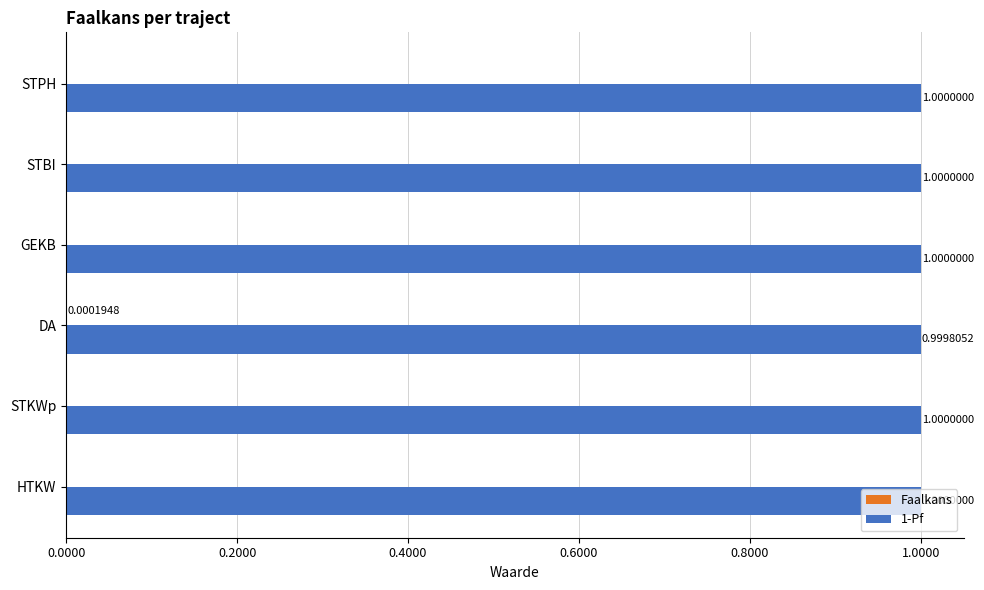

What is the total value across all series at STKWp?

1.0